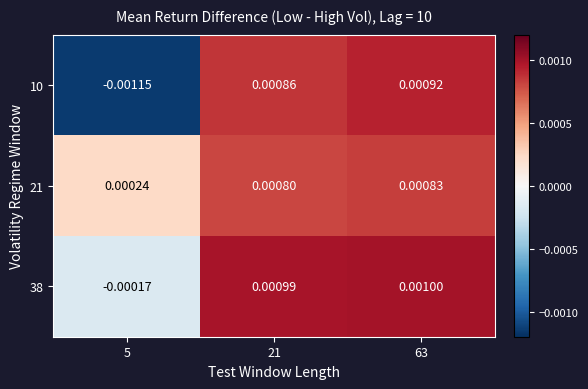

Is the value of 38 at 5 greater than the value of 10 at 21?

No